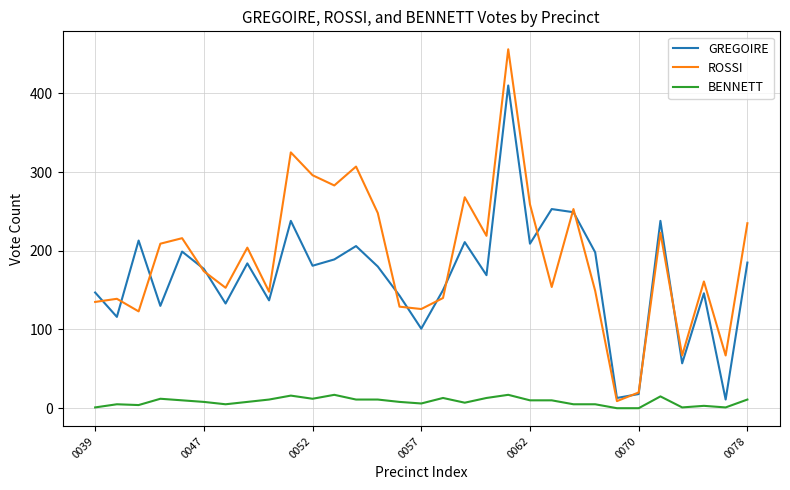

What is the maximum value for ROSSI?

456